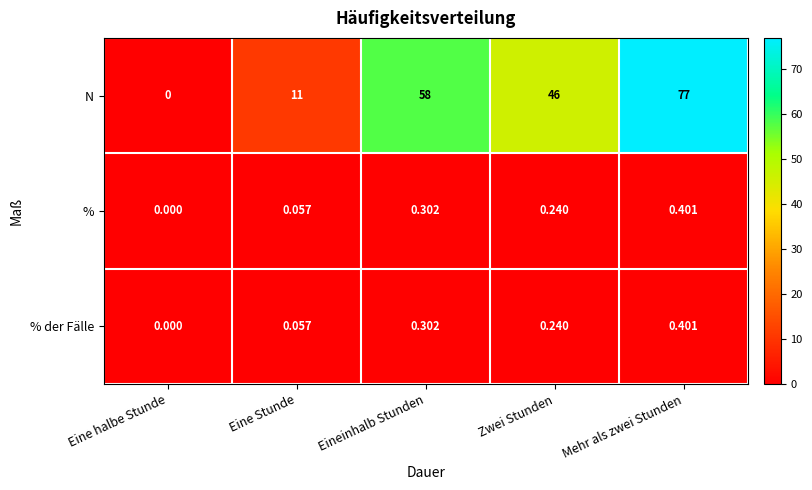

Which series has the largest total across all categories?

N